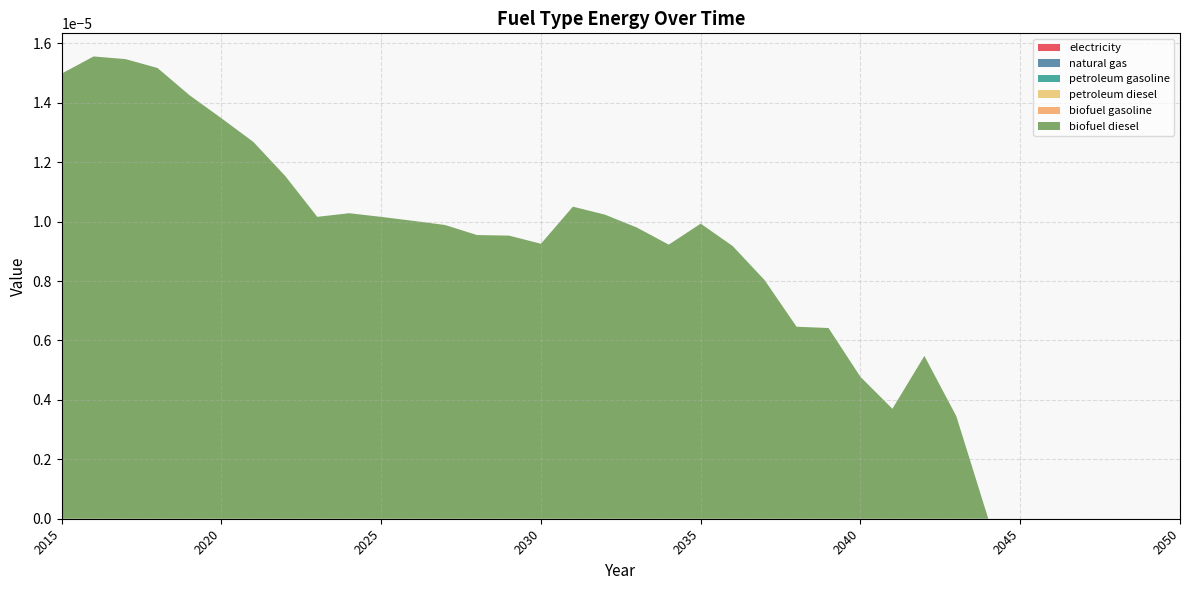

Does the chart have visible grid lines?

Yes